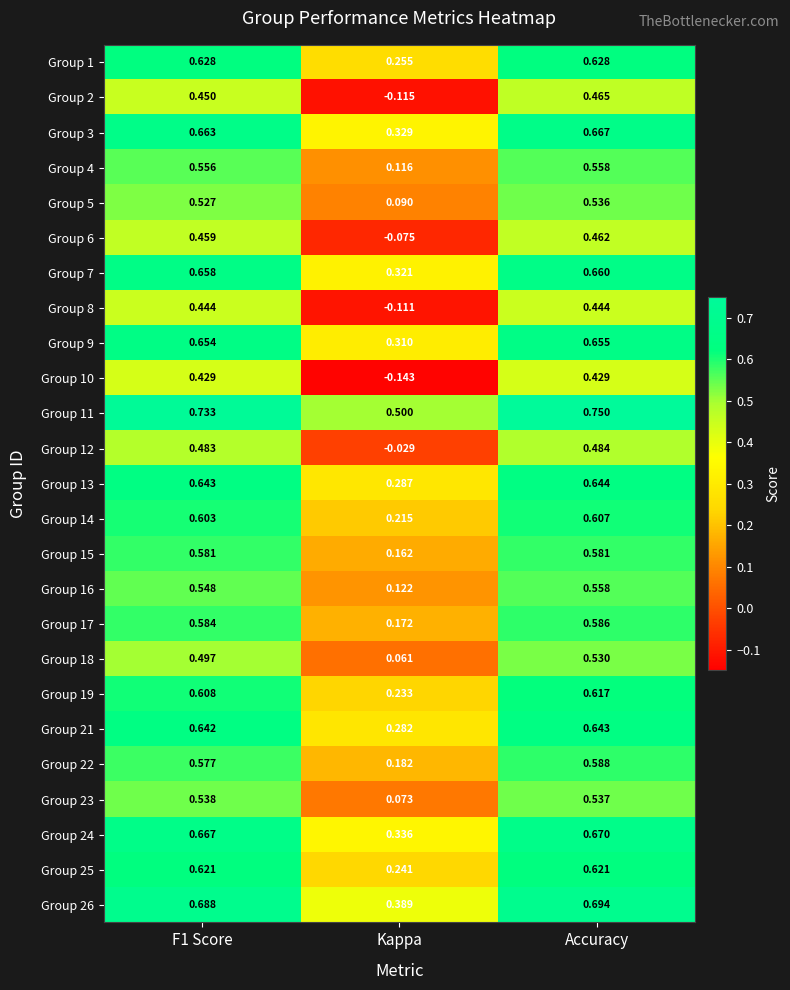

Which category has the lowest value across all series?

Kappa